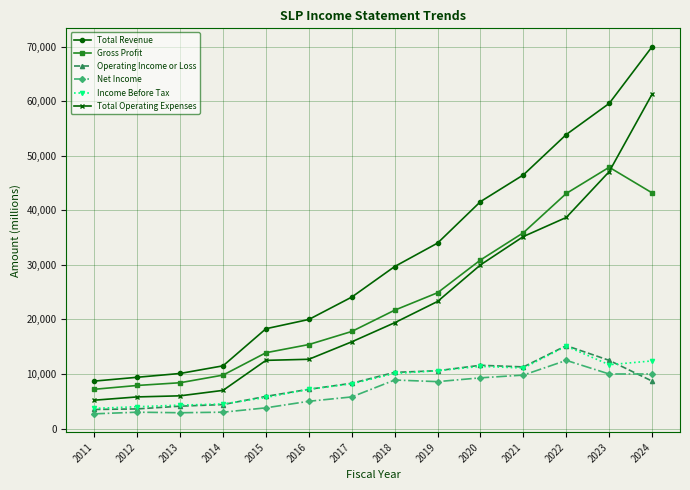

The value of Income Before Tax at 2020 is 11400. True or false?

True